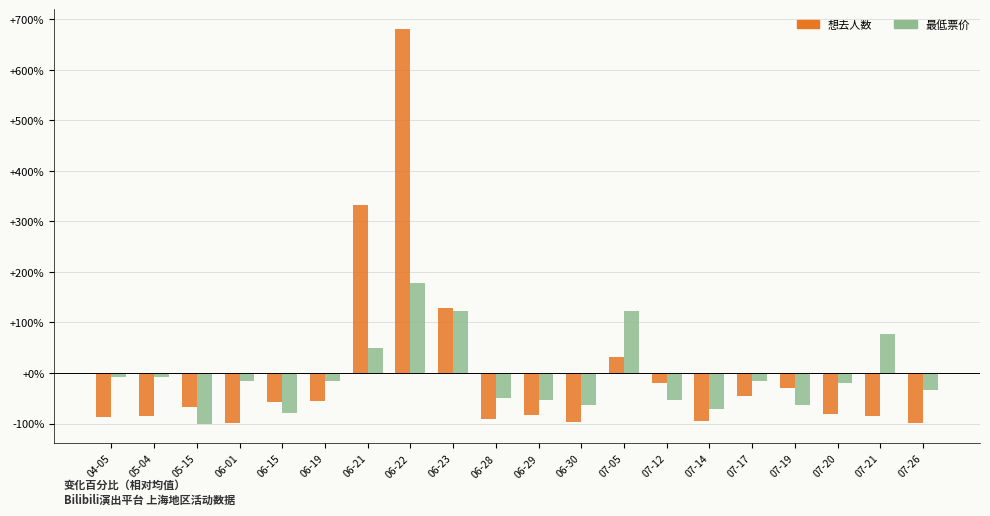

What is the total value across all series at 05-15?

-166.8